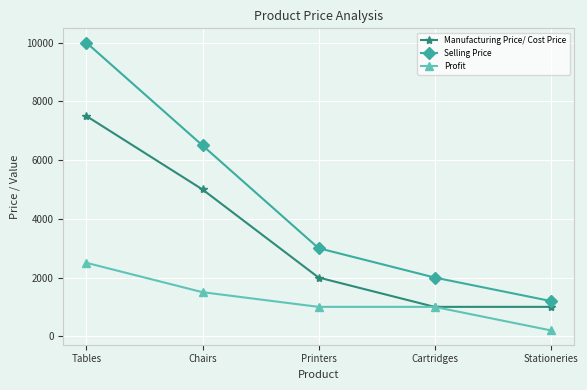

Which category has the lowest value in the Selling Price series?

Stationeries